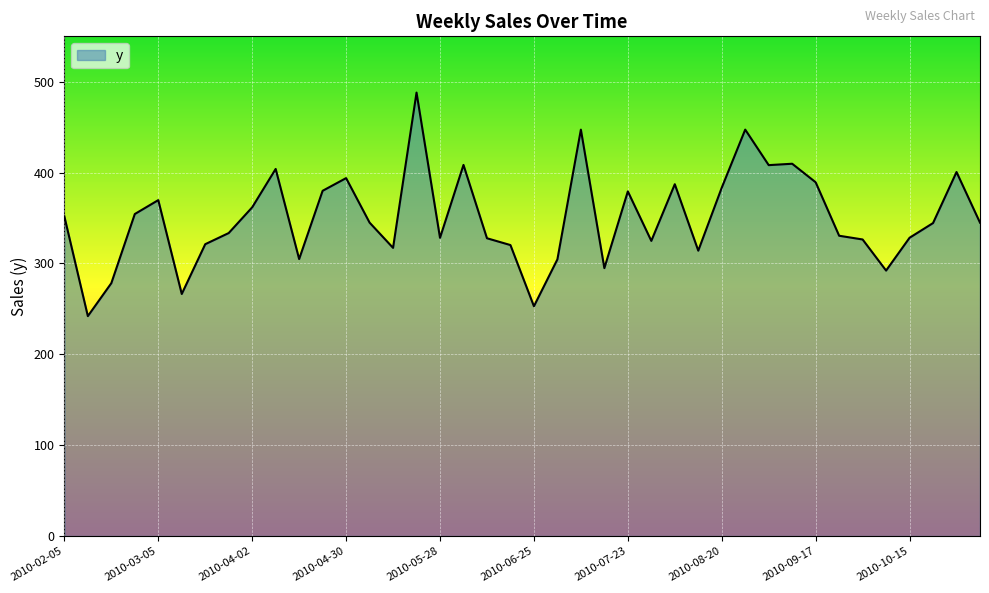

What is the greatest value displayed?

488.1